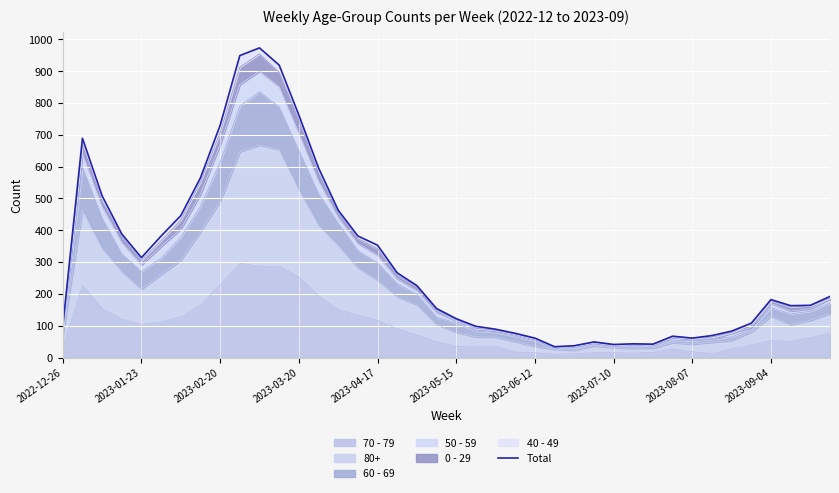

What is the sum of all values?

11945